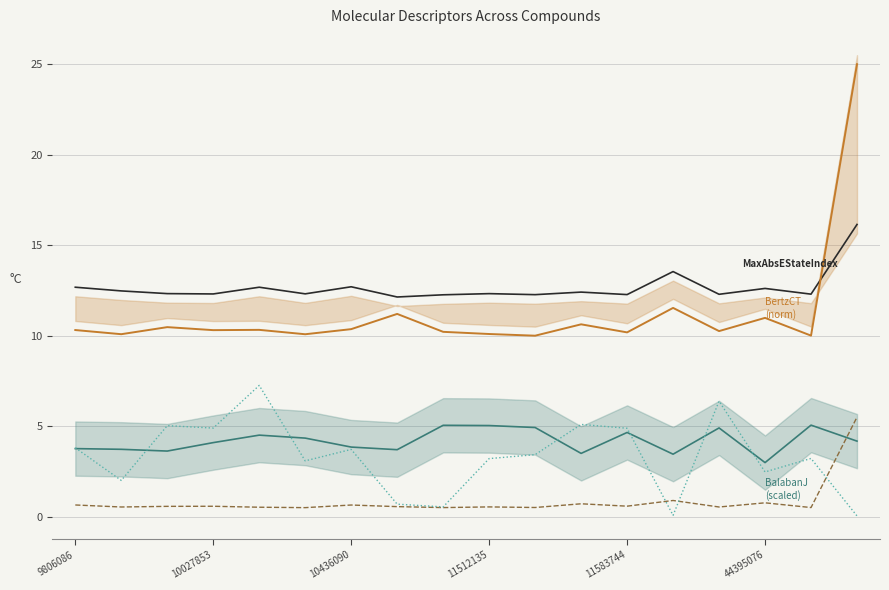

Reading right to left, extract all data points from this chart.

MaxAbsEStateIndex: 16.1	12.3	12.6	12.3	13.5	12.3	12.4	12.3	12.3	12.3	12.1	12.7	12.3	12.7	12.3	12.3	12.5	12.7
BertzCT (norm): 25.0	10.0	11.0	10.3	11.5	10.2	10.6	10.0	10.1	10.2	11.2	10.4	10.1	10.3	10.3	10.5	10.1	10.3
BalabanJ (scaled): 4.2	5.1	3.0	4.9	3.5	4.7	3.5	4.9	5.0	5.0	3.7	3.8	4.3	4.5	4.1	3.6	3.7	3.8
ExactMolWt (norm): 5.5	0.5	0.8	0.5	0.9	0.6	0.7	0.5	0.5	0.5	0.6	0.6	0.5	0.5	0.6	0.6	0.5	0.6
MinAbsEStateIndex (scaled): 0.0	3.2	2.5	6.4	0.1	4.9	5.1	3.4	3.2	0.5	0.7	3.7	3.1	7.3	4.9	5.0	2.0	3.8